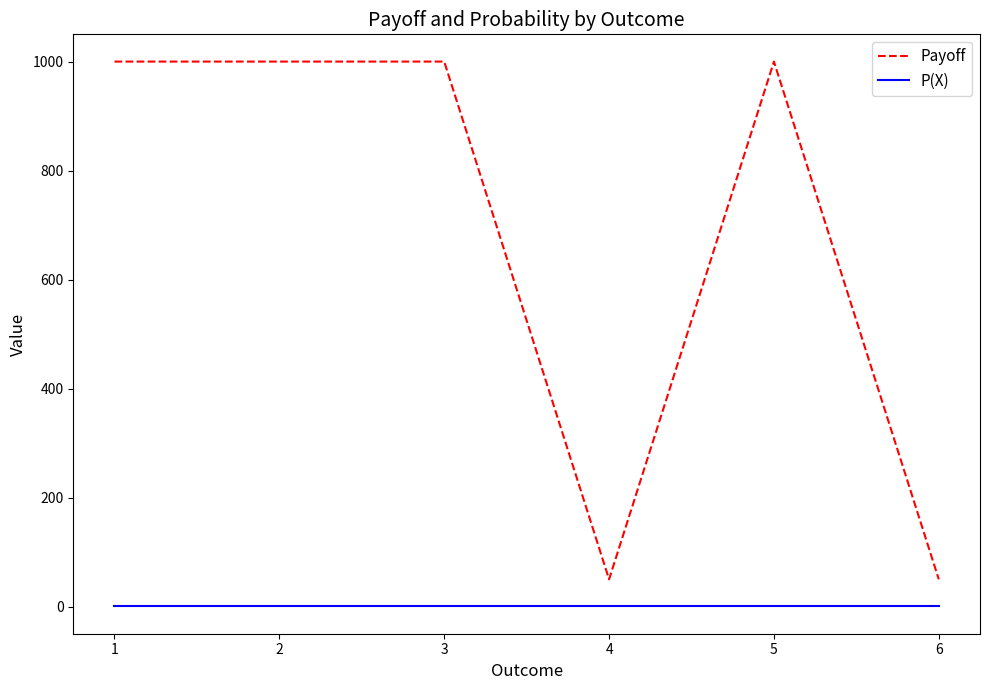

Rank the series by their average value, from highest to lowest.

Payoff, P(X)